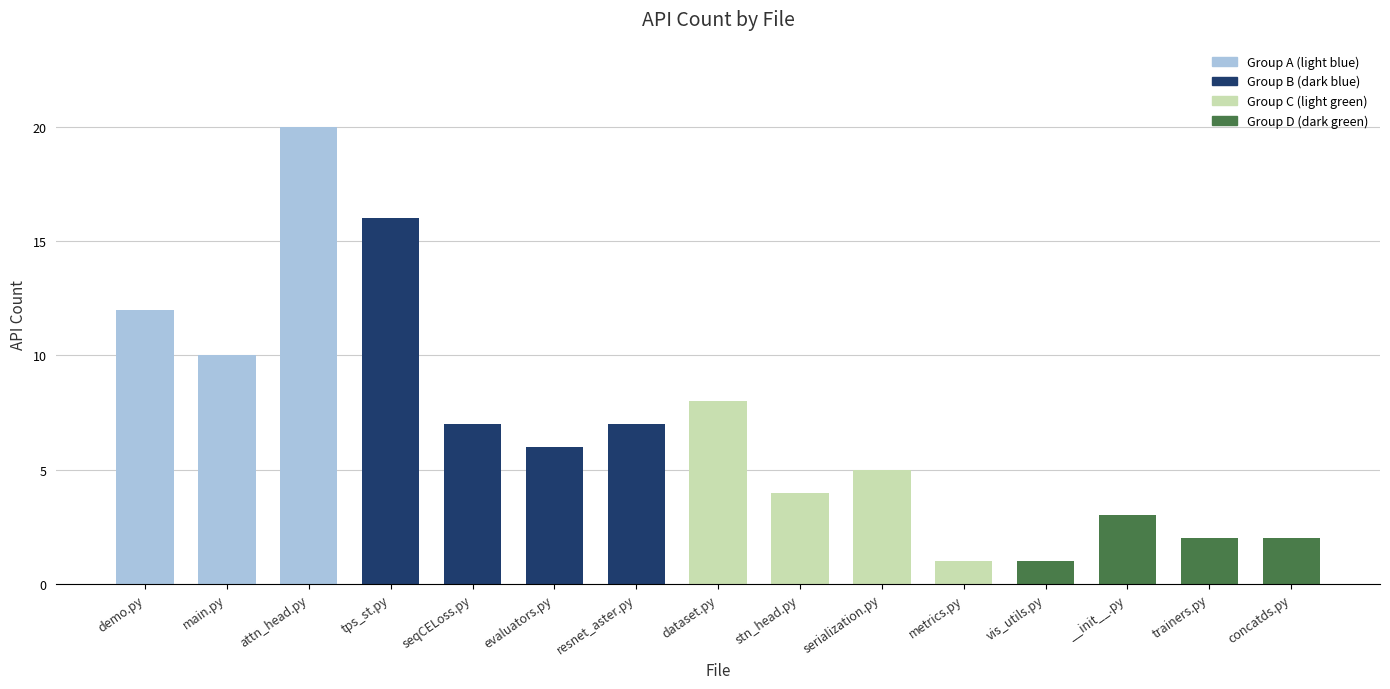

Which category has the highest value across all series?

attn_head.py